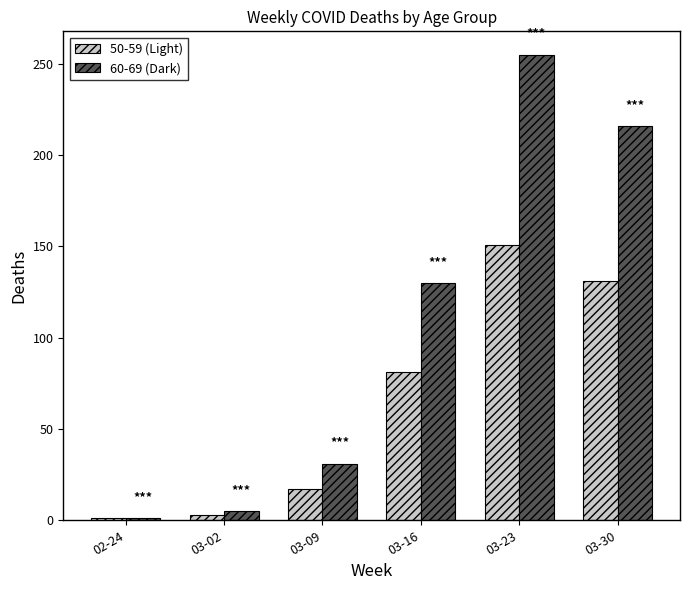

Which series has the largest total across all categories?

60-69 (Dark)